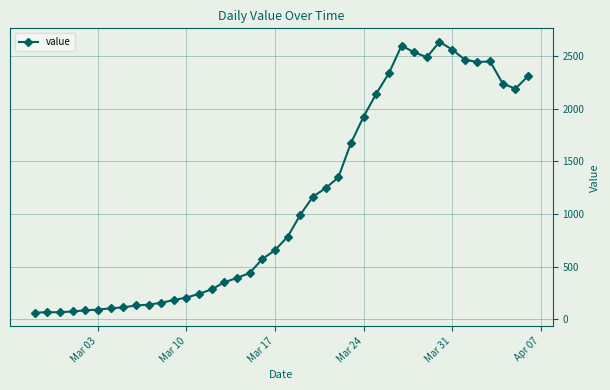

What is the maximum value shown in the chart?

2639